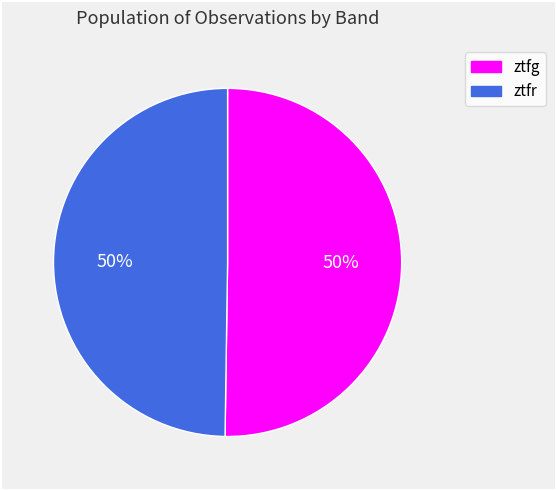

What percentage is the ztfg slice, to the nearest percent?

50%